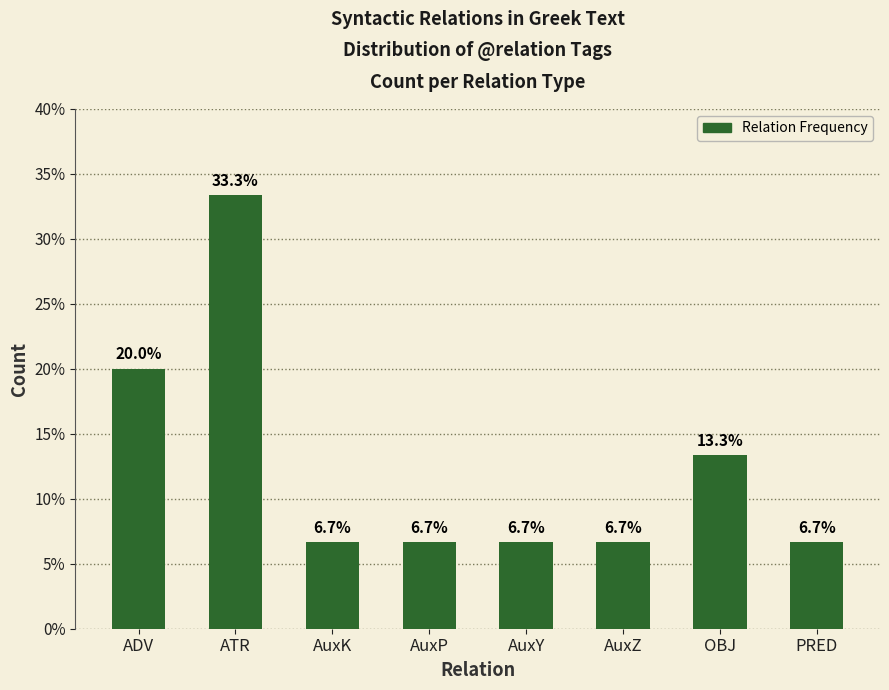

Are the bars horizontal?

No